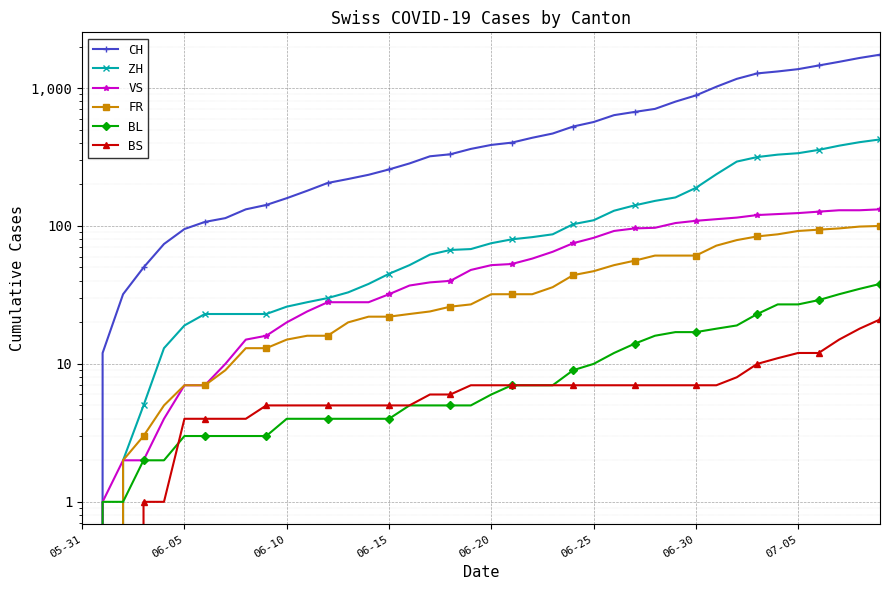

Which category has the lowest value in the BL series?

05-31